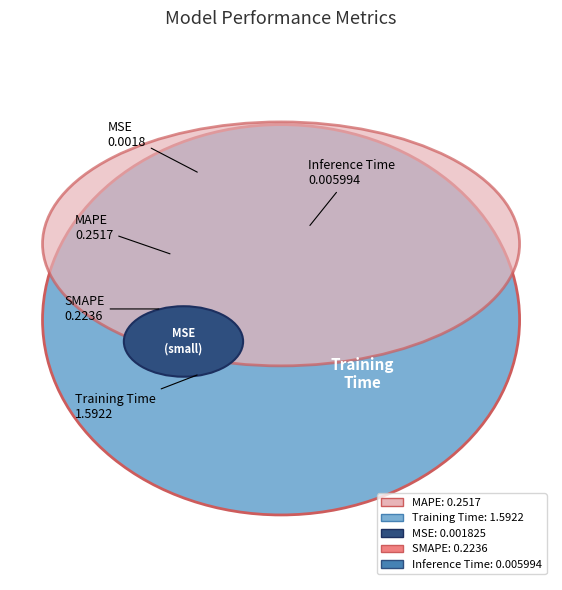

What is the largest slice in the pie chart?

Training Time